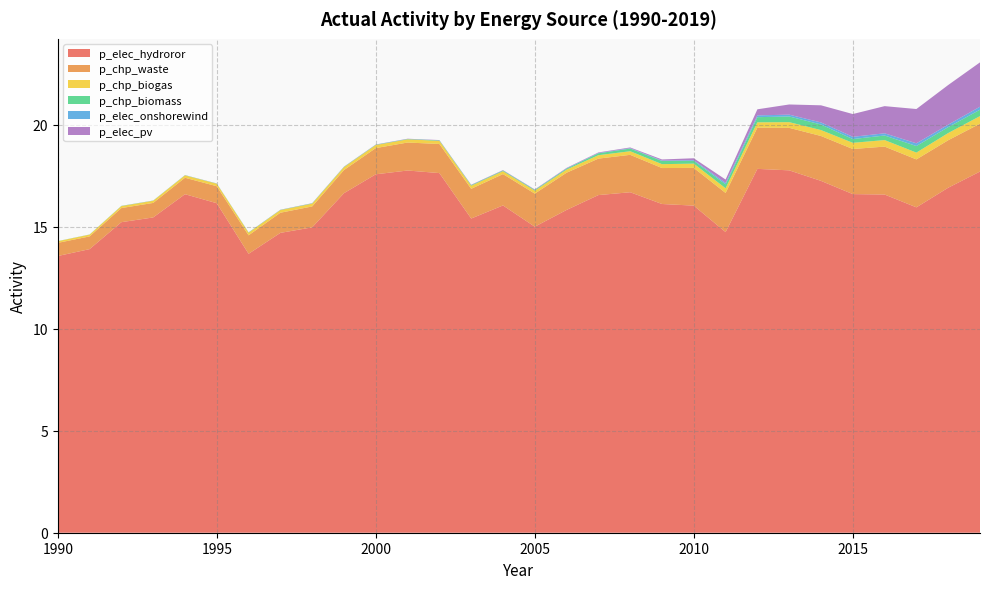

Reading left to right, list all the values displayed in this chart.

p_elec_pv: 1990=0.0	1991=0.0	1992=0.0	1993=0.0	1994=0.0	1995=0.0	1996=0.0	1997=0.0	1998=0.0	1999=0.0	2000=0.0	2001=0.0	2002=0.0	2003=0.0	2004=0.0	2005=0.0	2006=0.0	2007=0.0	2008=0.0	2009=0.1	2010=0.1	2011=0.2	2012=0.3	2013=0.5	2014=0.8	2015=1.1	2016=1.3	2017=1.7	2018=1.9	2019=2.2
p_chp_waste: 1990=0.6	1991=0.6	1992=0.7	1993=0.7	1994=0.8	1995=0.8	1996=0.9	1997=1.0	1998=1.0	1999=1.1	2000=1.3	2001=1.4	2002=1.4	2003=1.5	2004=1.5	2005=1.6	2006=1.8	2007=1.8	2008=1.8	2009=1.8	2010=1.8	2011=1.9	2012=2.0	2013=2.1	2014=2.2	2015=2.2	2016=2.3	2017=2.3	2018=2.3	2019=2.3
p_elec_onshorewind: 1990=0.0	1991=0.0	1992=0.0	1993=0.0	1994=0.0	1995=0.0	1996=0.0	1997=0.0	1998=0.0	1999=0.0	2000=0.0	2001=0.0	2002=0.0	2003=0.0	2004=0.0	2005=0.0	2006=0.0	2007=0.0	2008=0.0	2009=0.0	2010=0.0	2011=0.1	2012=0.1	2013=0.1	2014=0.1	2015=0.1	2016=0.1	2017=0.1	2018=0.1	2019=0.1
p_chp_biomass: 1990=0.0	1991=0.0	1992=0.0	1993=0.0	1994=0.0	1995=0.0	1996=0.0	1997=0.0	1998=0.0	1999=0.0	2000=0.0	2001=0.0	2002=0.0	2003=0.0	2004=0.0	2005=0.0	2006=0.0	2007=0.1	2008=0.1	2009=0.2	2010=0.1	2011=0.2	2012=0.3	2013=0.3	2014=0.3	2015=0.2	2016=0.2	2017=0.3	2018=0.3	2019=0.3
p_chp_biogas: 1990=0.1	1991=0.1	1992=0.1	1993=0.1	1994=0.1	1995=0.1	1996=0.1	1997=0.1	1998=0.1	1999=0.1	2000=0.1	2001=0.2	2002=0.2	2003=0.2	2004=0.1	2005=0.1	2006=0.2	2007=0.2	2008=0.2	2009=0.2	2010=0.2	2011=0.2	2012=0.3	2013=0.3	2014=0.3	2015=0.3	2016=0.3	2017=0.3	2018=0.4	2019=0.4
p_elec_hydroror: 1990=13.6	1991=13.9	1992=15.2	1993=15.5	1994=16.6	1995=16.1	1996=13.7	1997=14.7	1998=15.0	1999=16.6	2000=17.6	2001=17.8	2002=17.6	2003=15.4	2004=16.0	2005=15.0	2006=15.8	2007=16.5	2008=16.7	2009=16.1	2010=16.0	2011=14.7	2012=17.8	2013=17.8	2014=17.2	2015=16.6	2016=16.6	2017=15.9	2018=16.9	2019=17.7